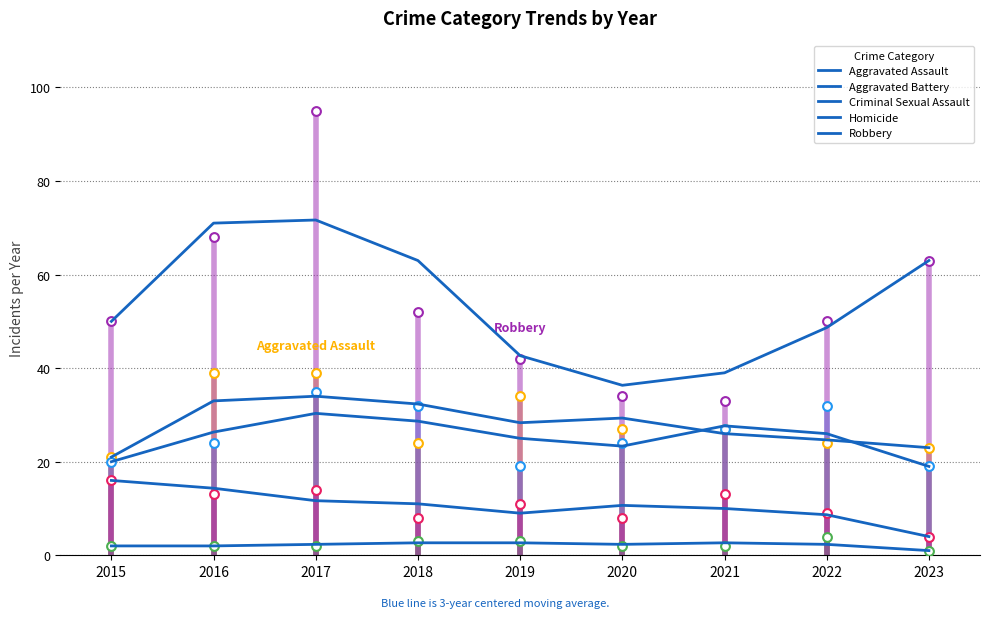

Which series has the largest total across all categories?

Robbery